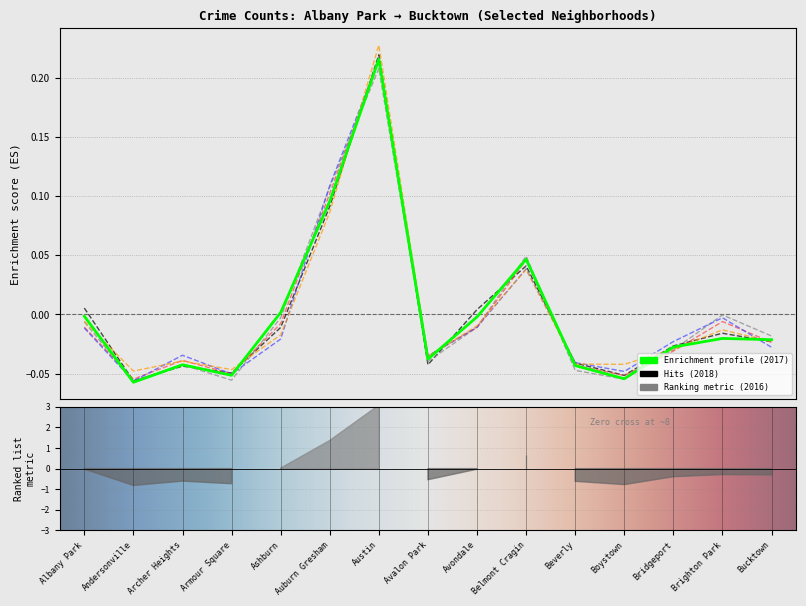

Which series has the largest total across all categories?

2016